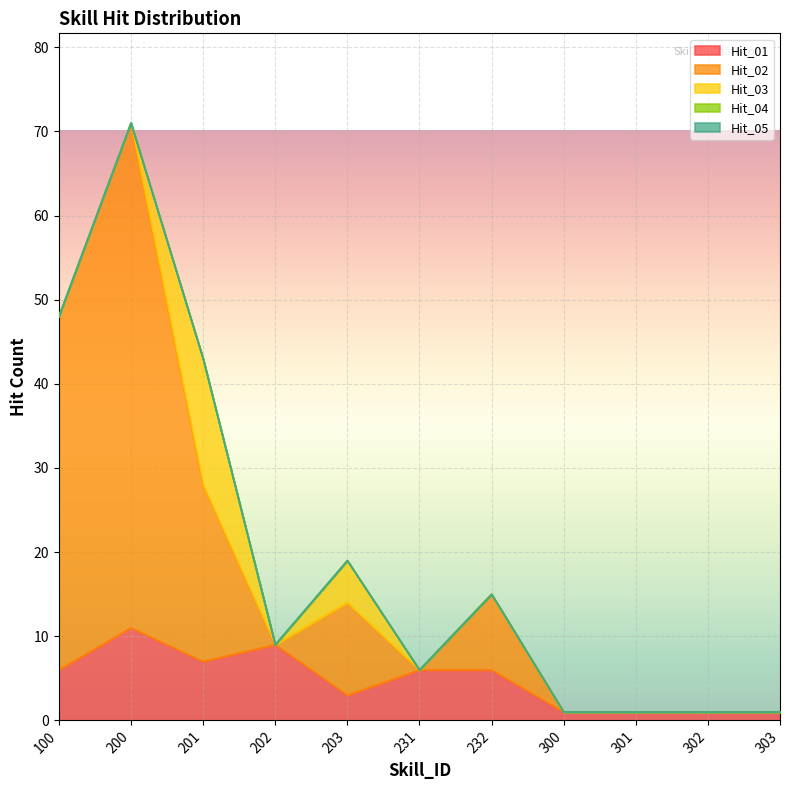

What are all the series names shown in the legend?

Hit_01, Hit_02, Hit_03, Hit_04, Hit_05